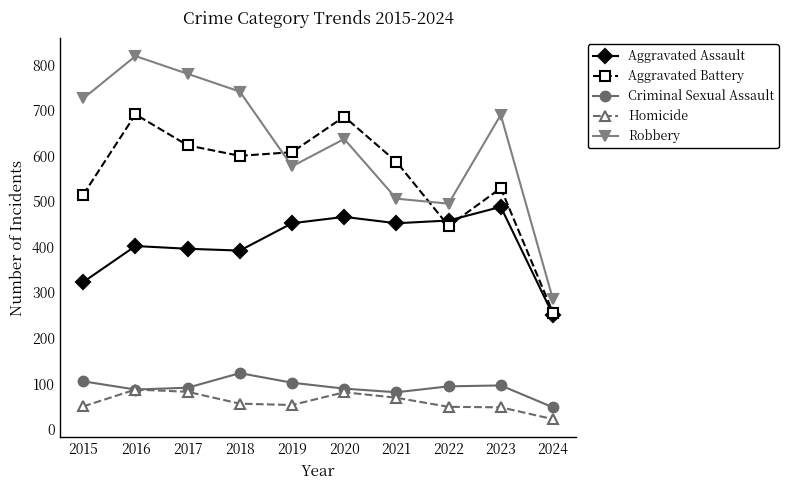

What is the spread (max minus min) of values at 2024?

263